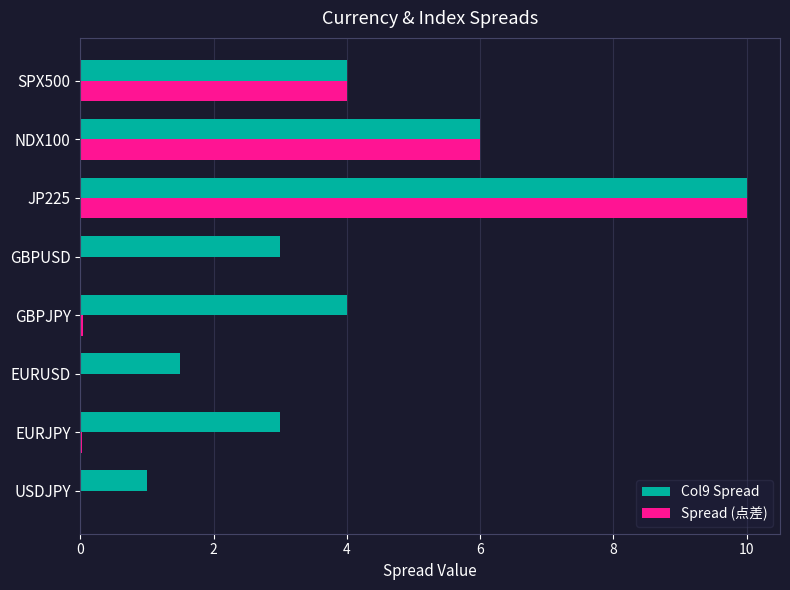

Which category has the highest value in the Spread (点差) series?

JP225